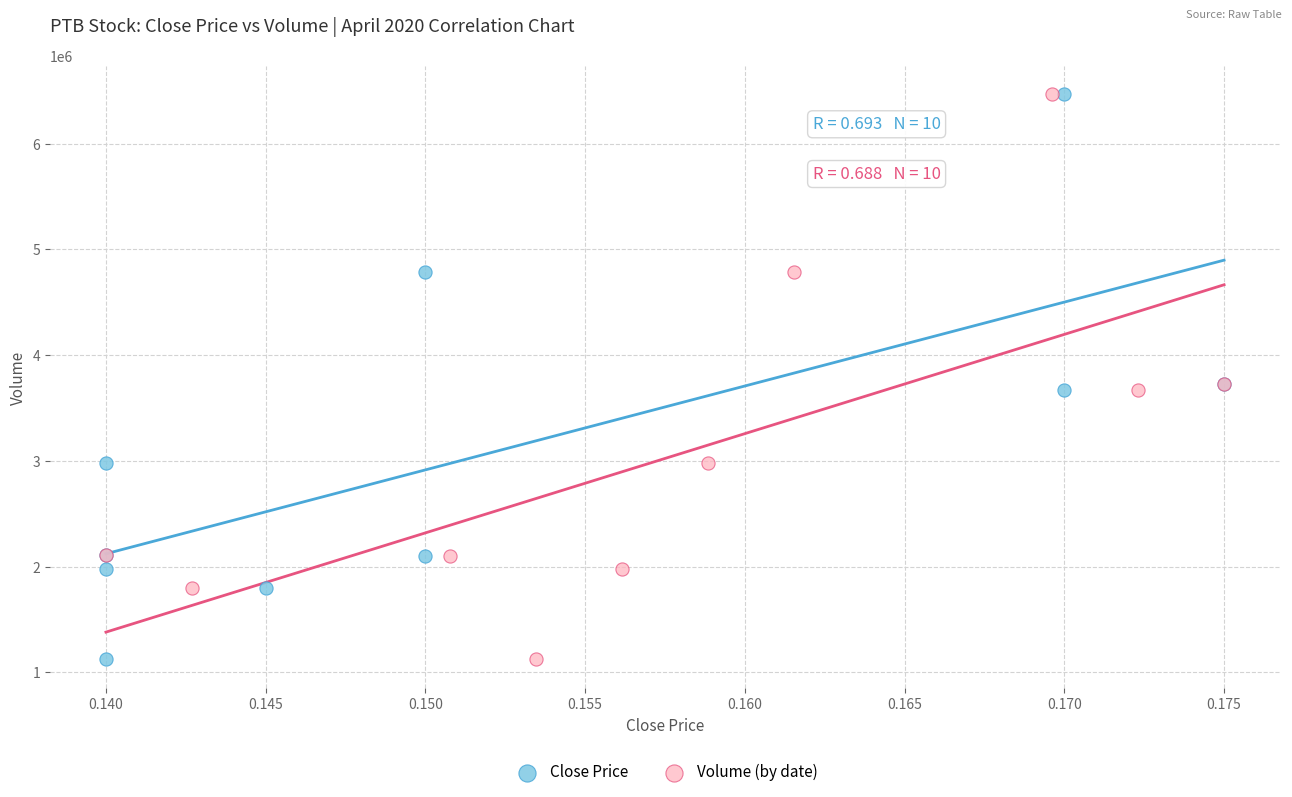

What are all the series names shown in the legend?

Close Price, Volume (by date)